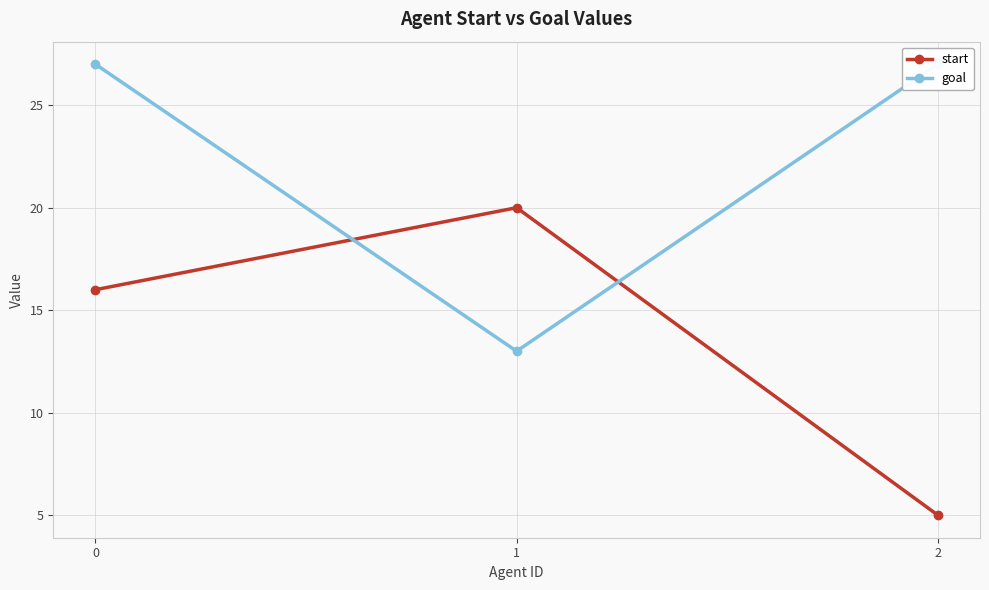

Rank the series at 0 from lowest to highest value.

start, goal